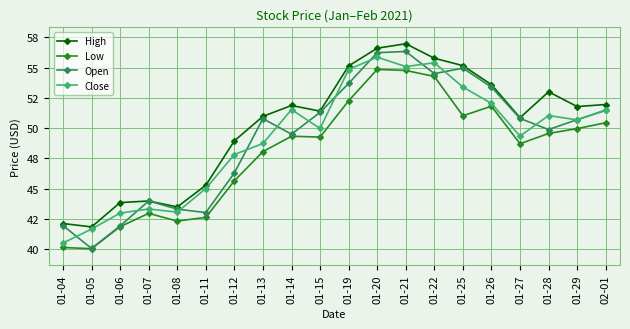

What is the average value of the Open series?

49.2